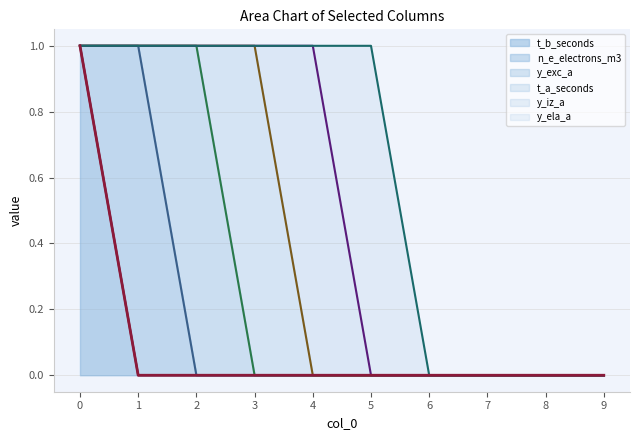

Which category has the lowest value across all series?

1